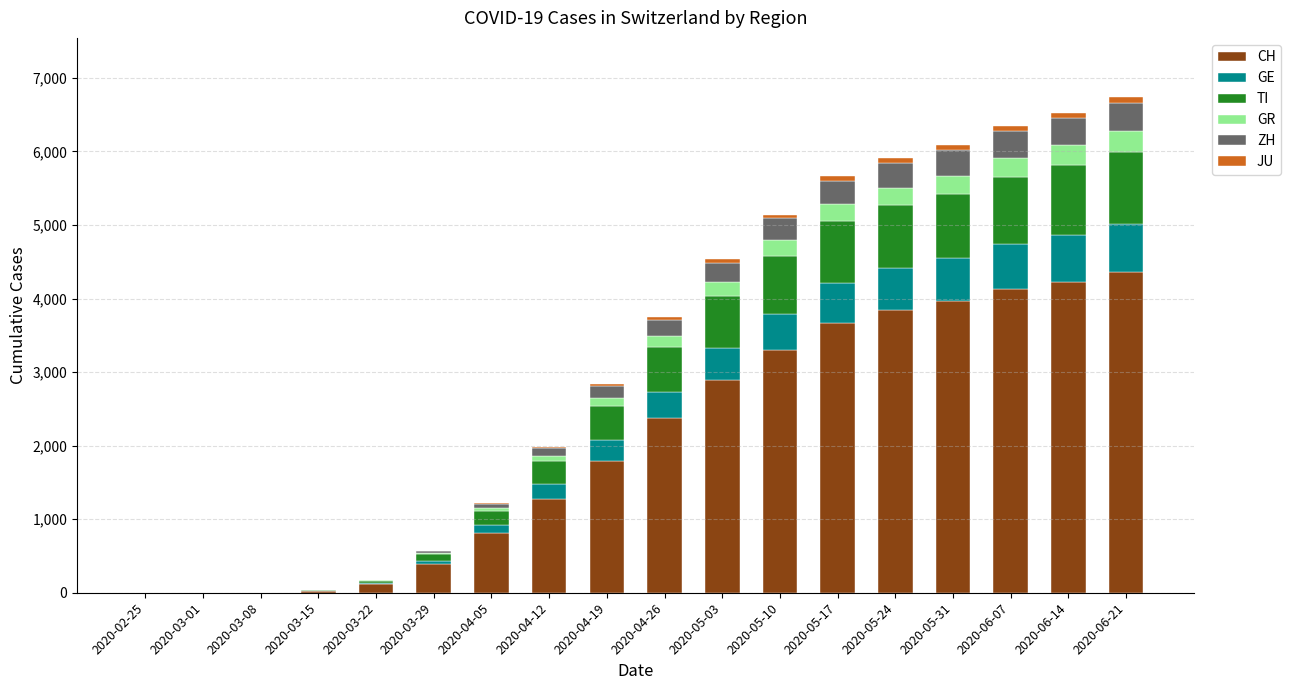

What is the highest value of the CH series?

4354